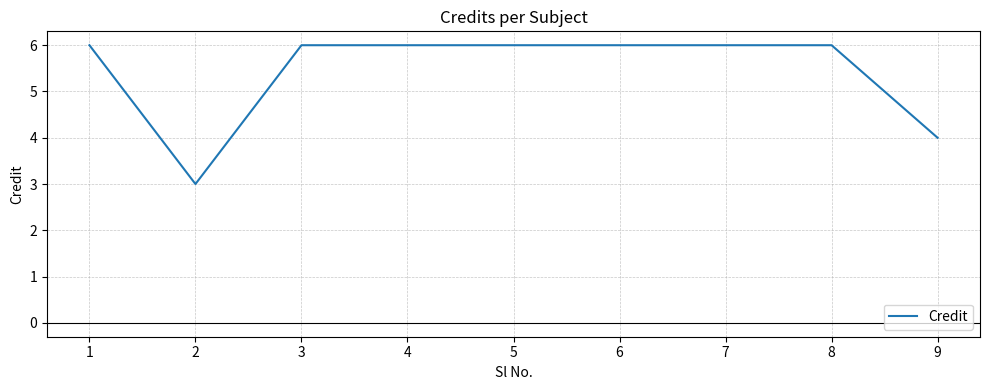

What is the sum of the values at 6 and 5?

12